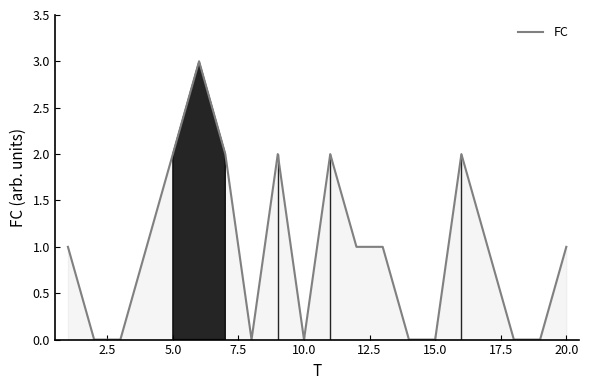

What is the difference between the maximum and minimum values?

3